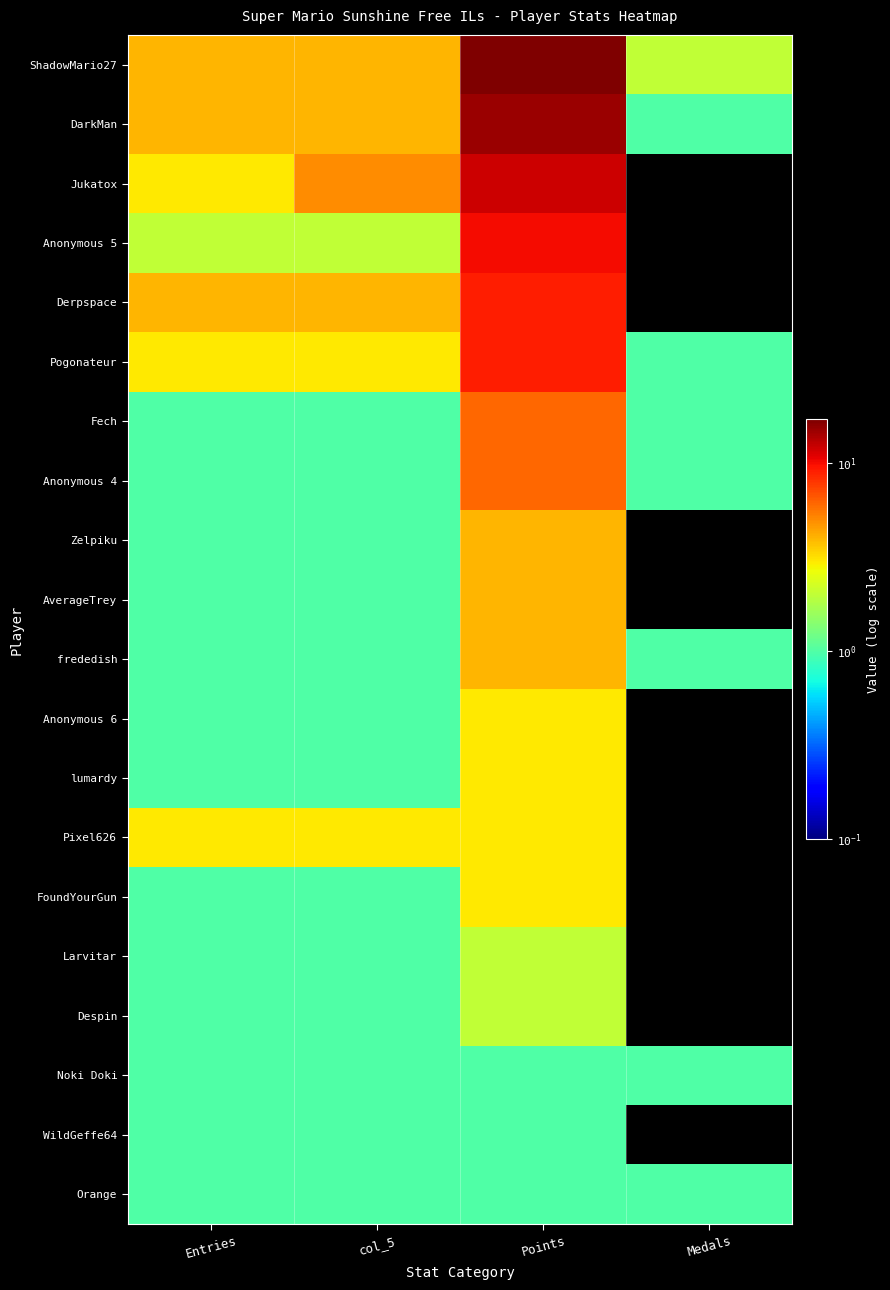

Which series has the largest total across all categories?

ShadowMario27